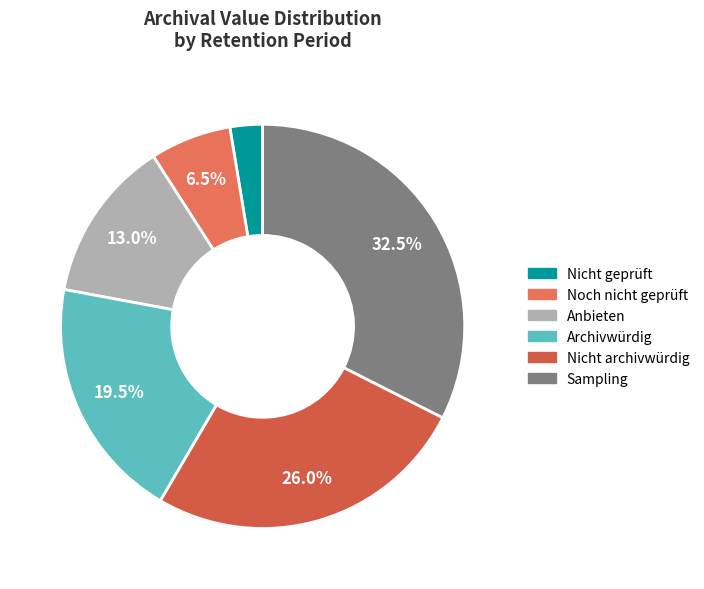

True or false: Anbieten accounts for 13% of the total.

True